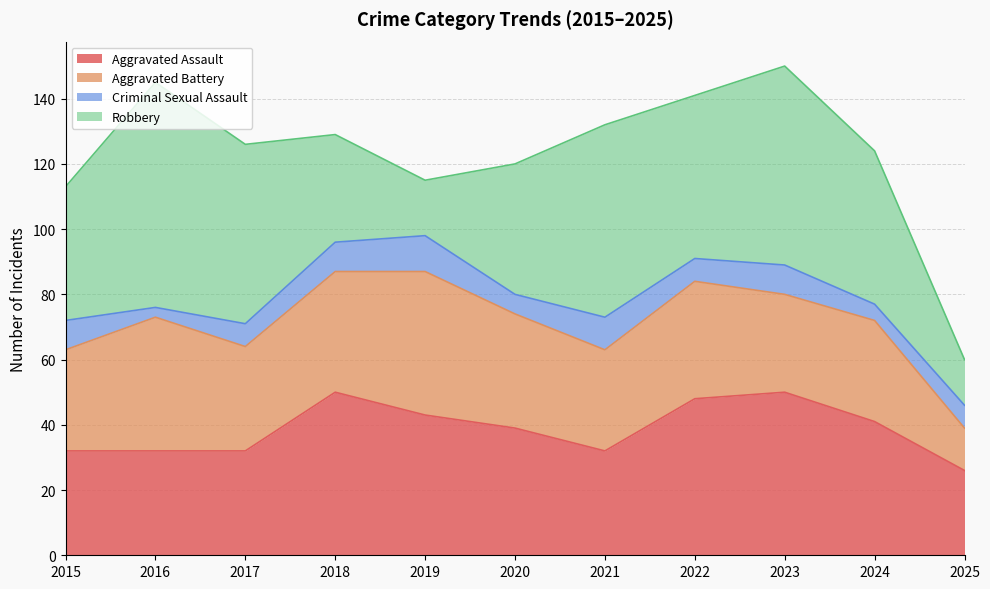

True or false: Criminal Sexual Assault and Aggravated Assault intersect in this chart.

False